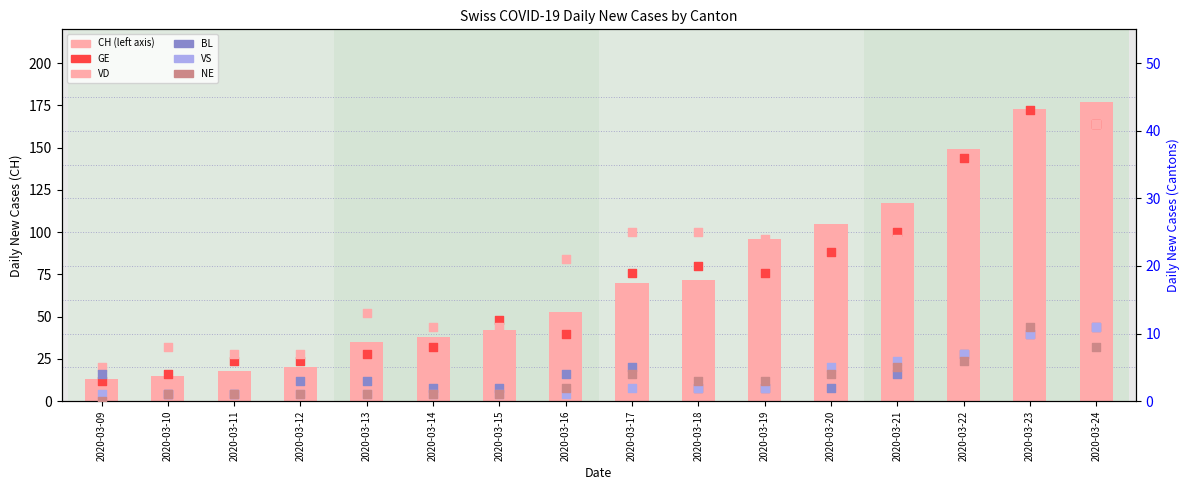

Which series contains the highest Y value?

CH